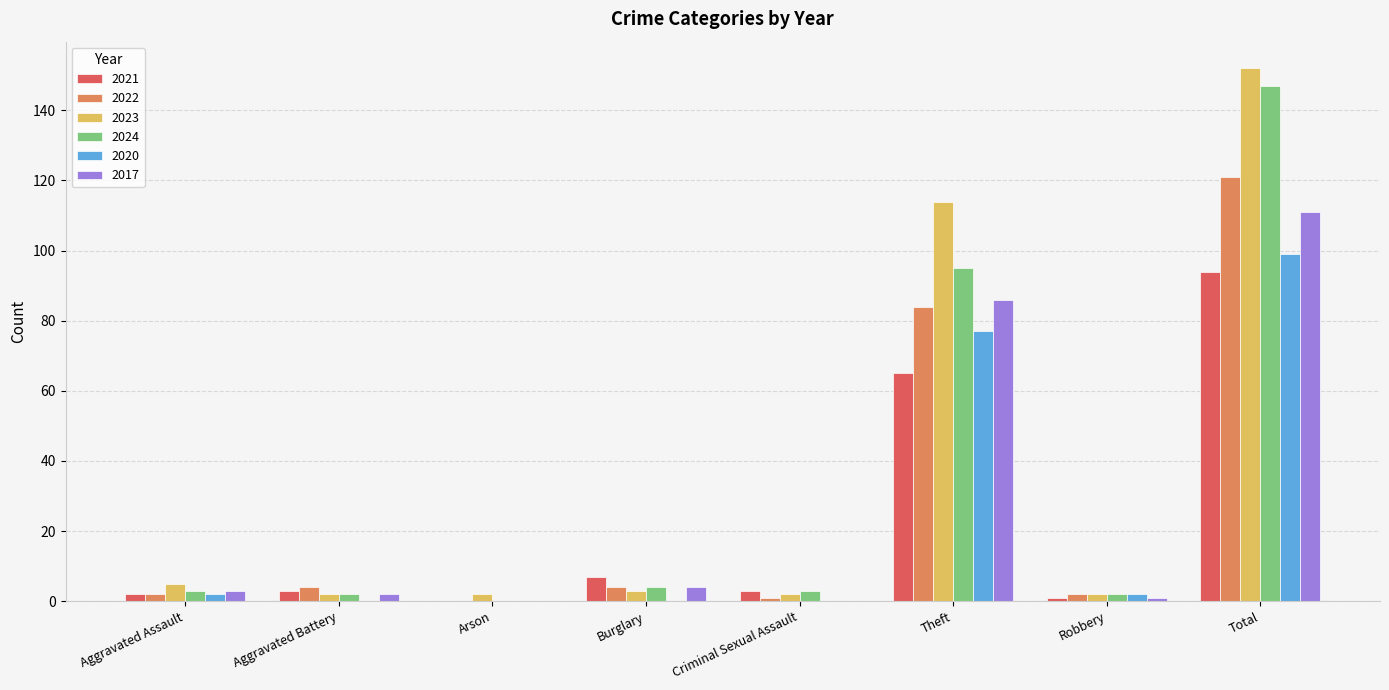

Which series has the widest spread of values?

2023